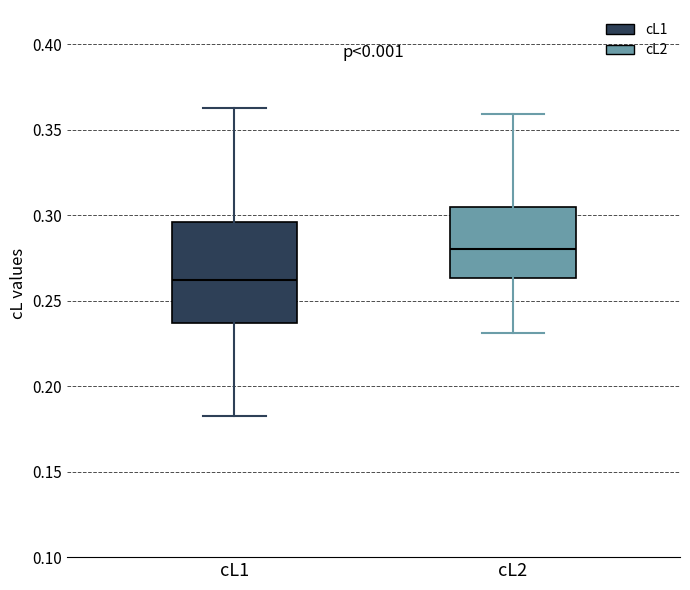

Where does the median line of the box for cL2 sit on the y-axis? The values are not printed on the chart, so give them approximately, as read against the axis.

0.280